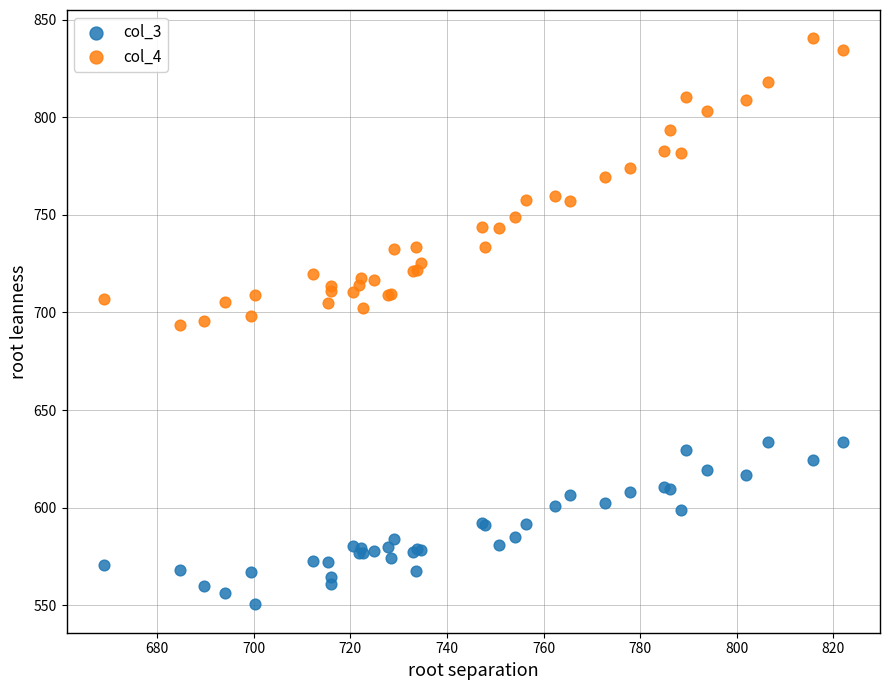

Which series contains the highest Y value?

col_4